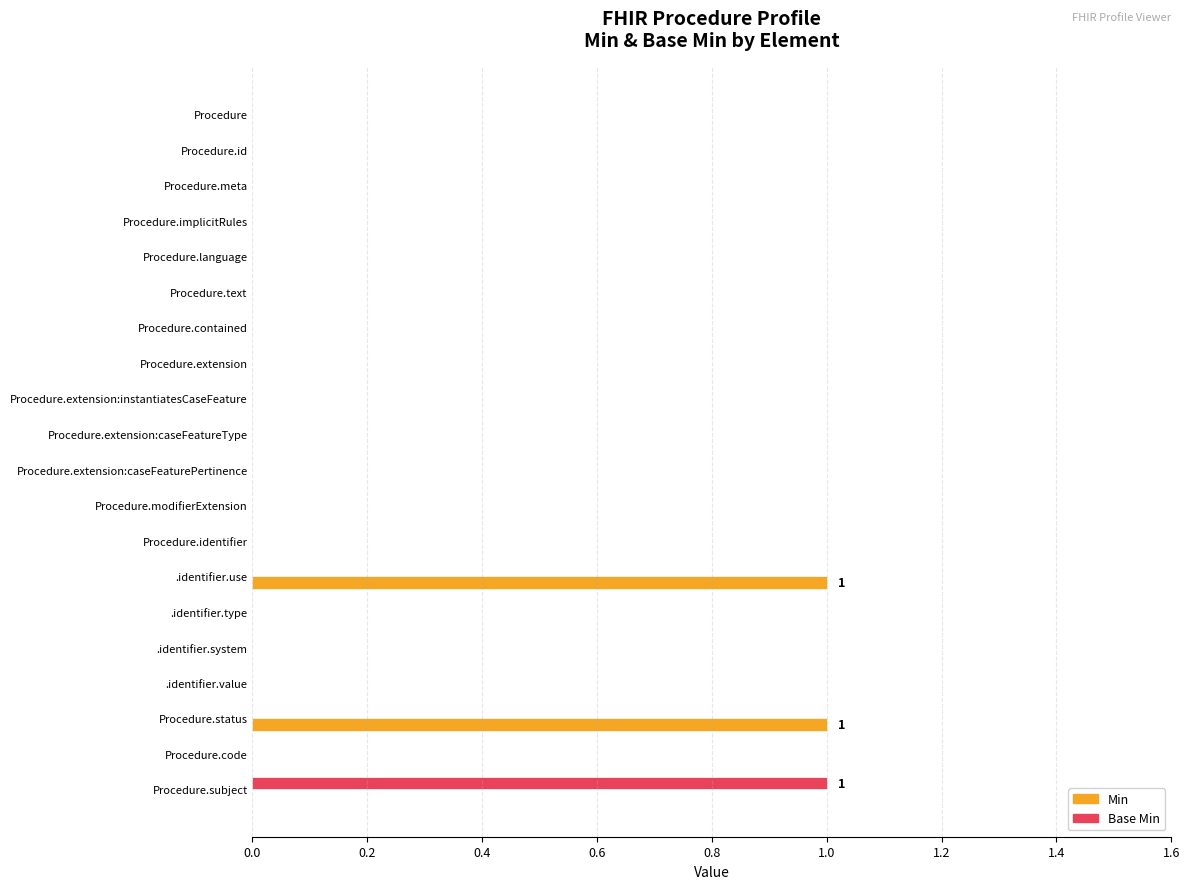

Which series changed the most between Procedure.modifierExtension and .identifier.use?

Min